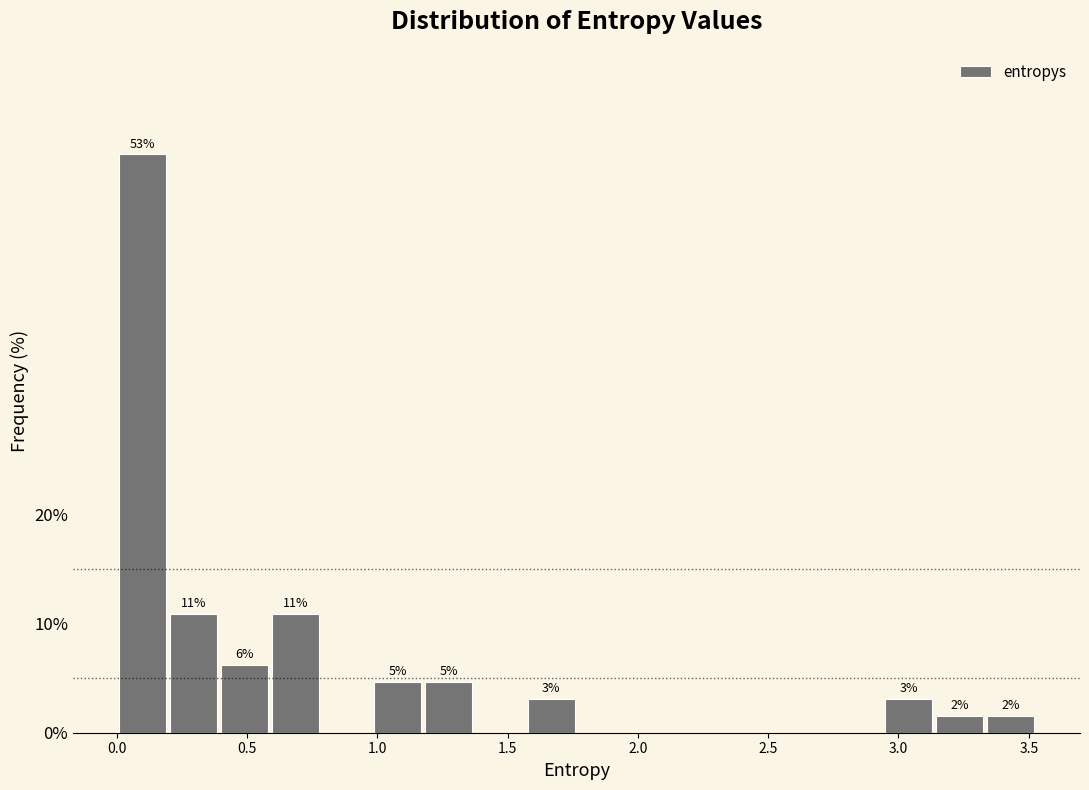

Read against the x-axis, roughly where is the centre of the tallest bar?

0.10